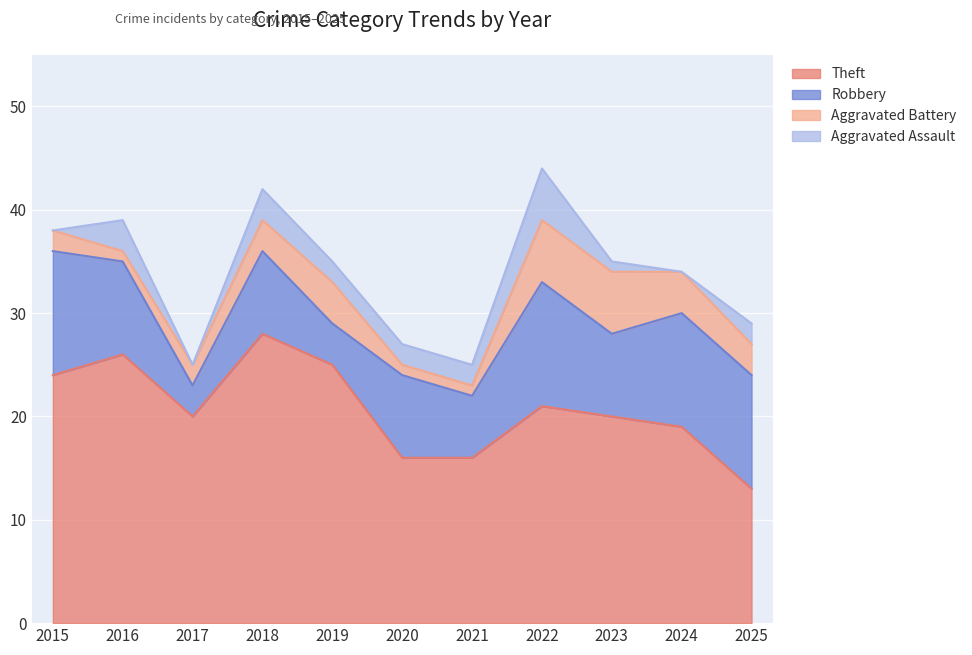

Where is Aggravated Assault nearest to the value 2?

2019